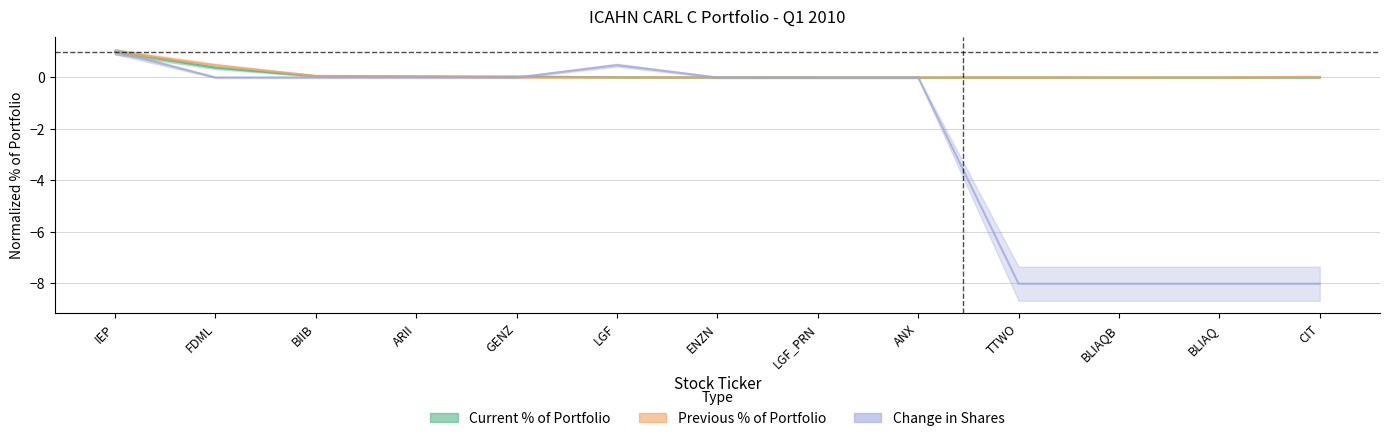

What is the sum of the Current % of Portfolio values at BIIB and FDML?

0.4